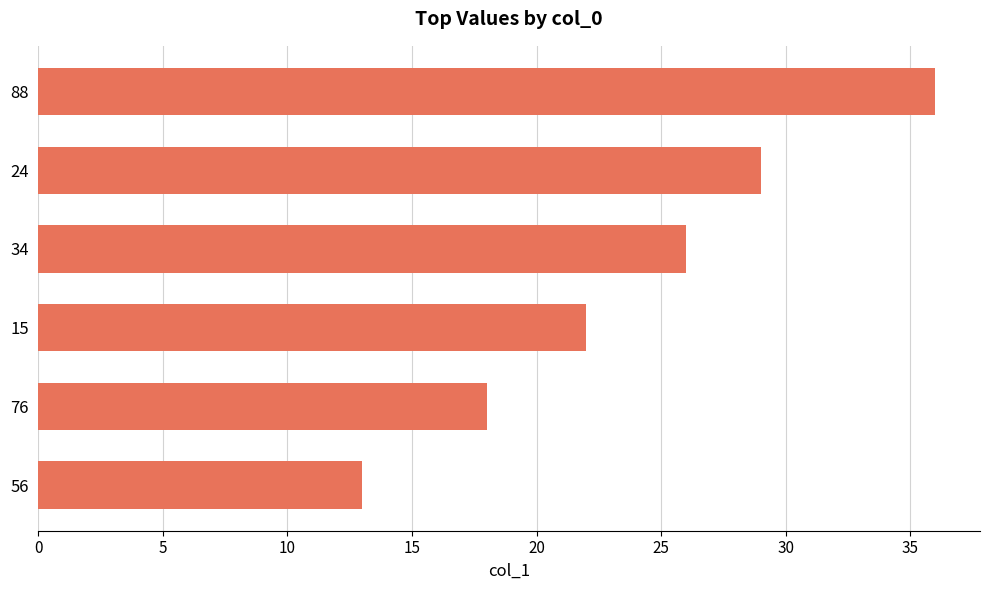

List the labels in order of value, smallest first.

56, 76, 15, 34, 24, 88